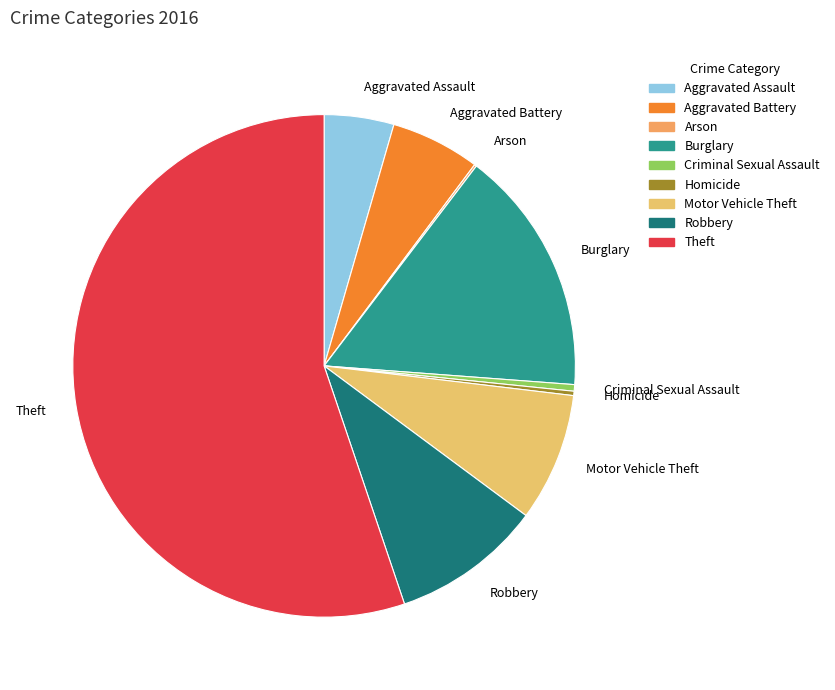

Which slice is the largest?

Theft